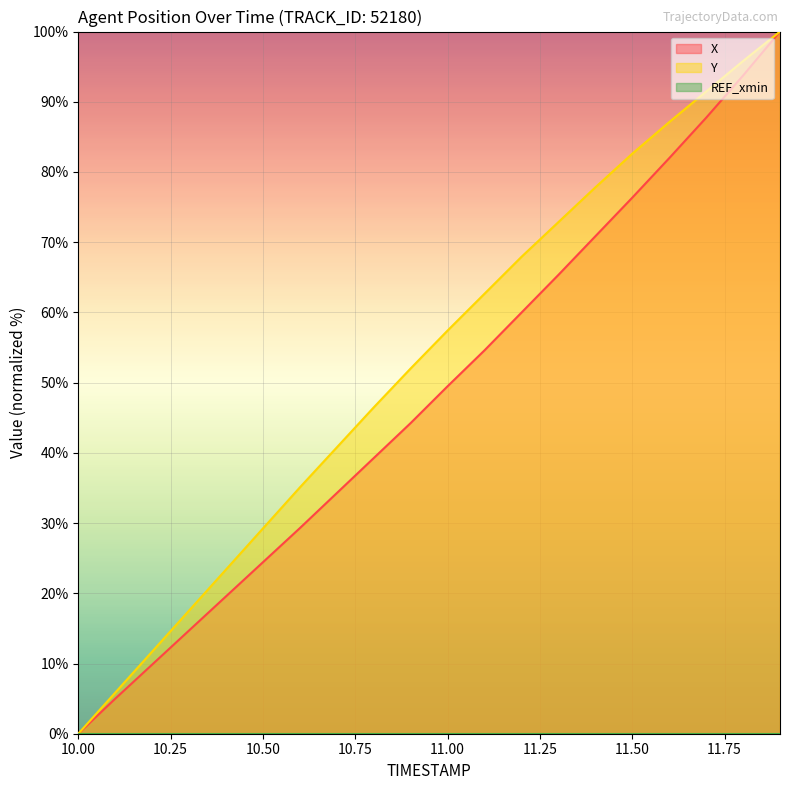

What is the average value of the Y series?

52.9